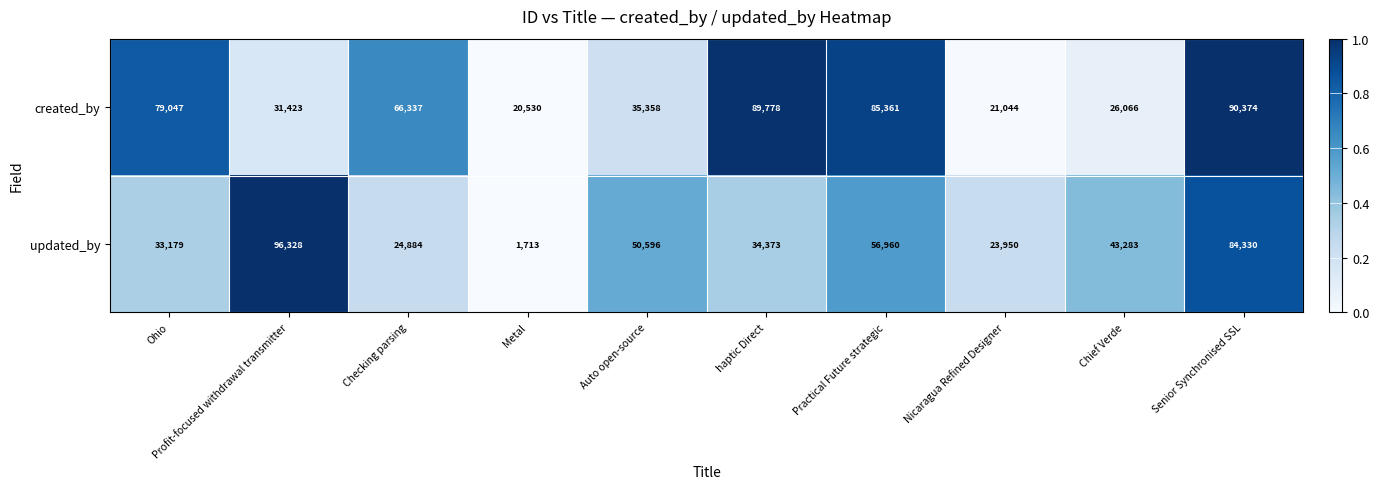

Which series has the largest range (max minus min)?

updated_by